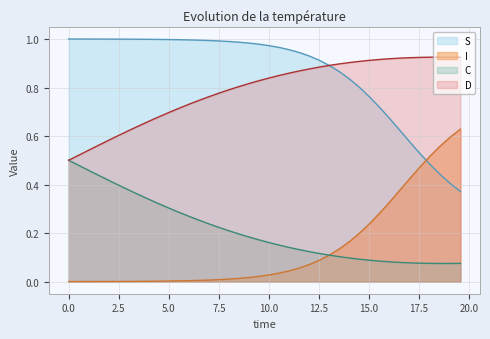

Reading right to left, list all the values displayed in this chart.

S: 0.4	0.4	0.4	0.5	0.5	0.6	0.6	0.7	0.7	0.8	0.8	0.8	0.9	0.9	0.9	0.9	0.9	1.0	1.0	1.0	1.0	1.0	1.0	1.0	1.0	1.0	1.0	1.0	1.0	1.0	1.0	1.0	1.0	1.0	1.0	1.0	1.0	1.0	1.0	1.0
I: 0.6	0.6	0.6	0.5	0.5	0.4	0.4	0.3	0.3	0.2	0.2	0.2	0.1	0.1	0.1	0.1	0.1	0.0	0.0	0.0	0.0	0.0	0.0	0.0	0.0	0.0	0.0	0.0	0.0	0.0	0.0	0.0	0.0	0.0	0.0	0.0	0.0	0.0	0.0	0.0
C: 0.1	0.1	0.1	0.1	0.1	0.1	0.1	0.1	0.1	0.1	0.1	0.1	0.1	0.1	0.1	0.1	0.1	0.1	0.1	0.2	0.2	0.2	0.2	0.2	0.2	0.2	0.3	0.3	0.3	0.3	0.3	0.3	0.4	0.4	0.4	0.4	0.4	0.5	0.5	0.5
D: 0.9	0.9	0.9	0.9	0.9	0.9	0.9	0.9	0.9	0.9	0.9	0.9	0.9	0.9	0.9	0.9	0.9	0.9	0.9	0.8	0.8	0.8	0.8	0.8	0.8	0.8	0.7	0.7	0.7	0.7	0.7	0.7	0.6	0.6	0.6	0.6	0.6	0.5	0.5	0.5